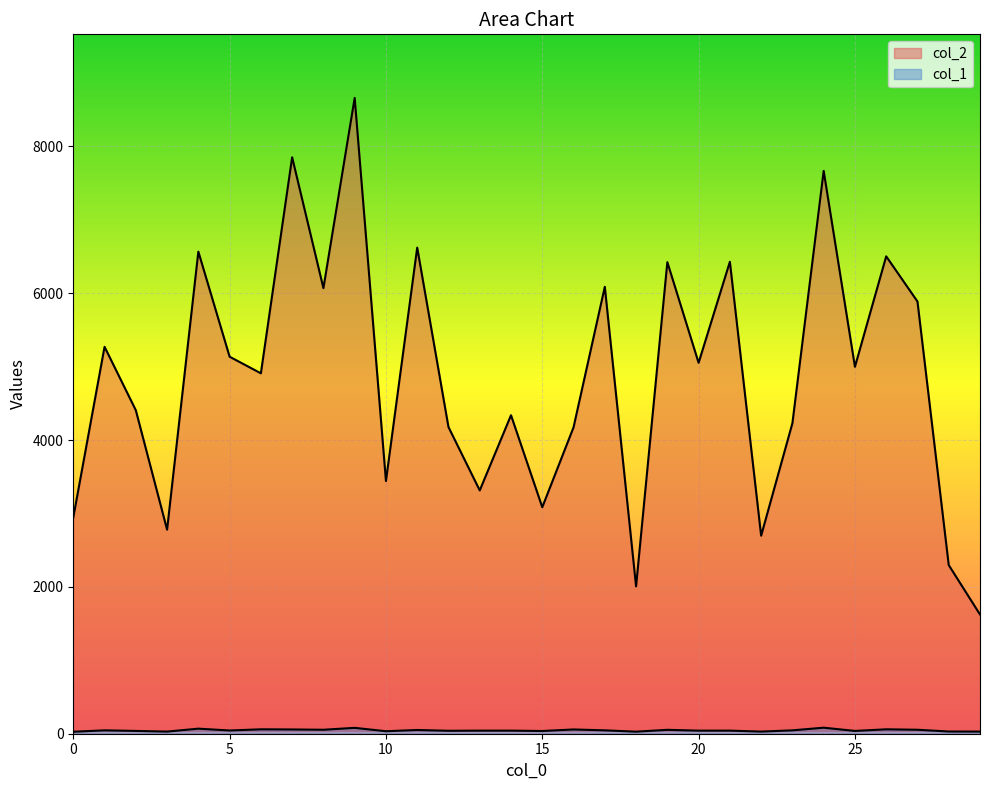

Which series has the largest total across all categories?

col_2